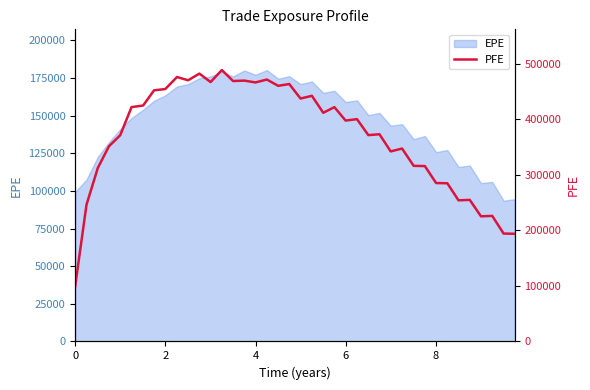

True or false: EPE has a value of 65158.6 at 0.

False